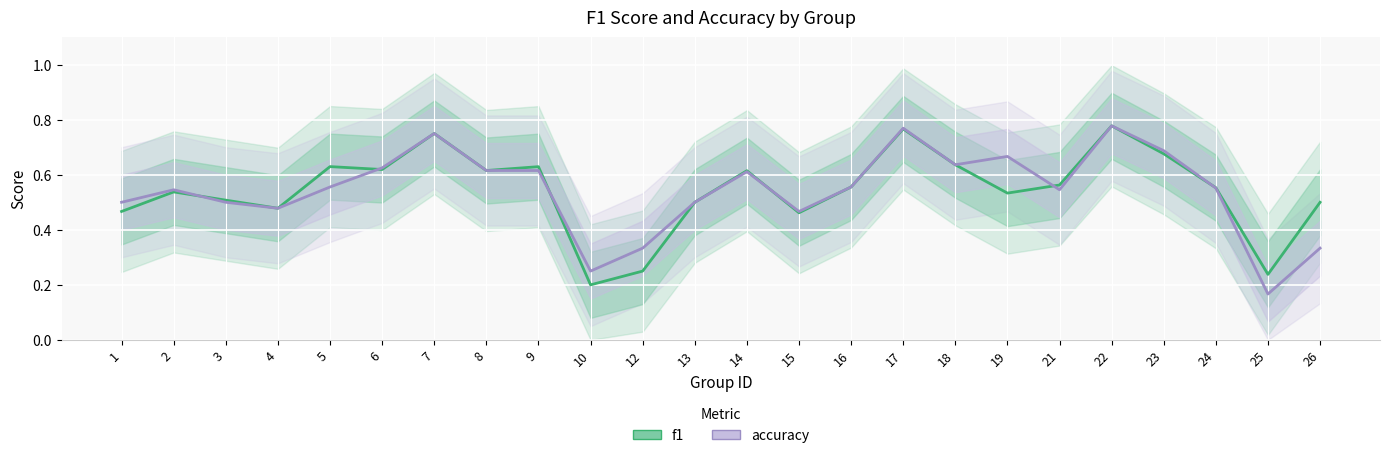

What is the difference between the second highest and second lowest values in the f1 series?

0.5